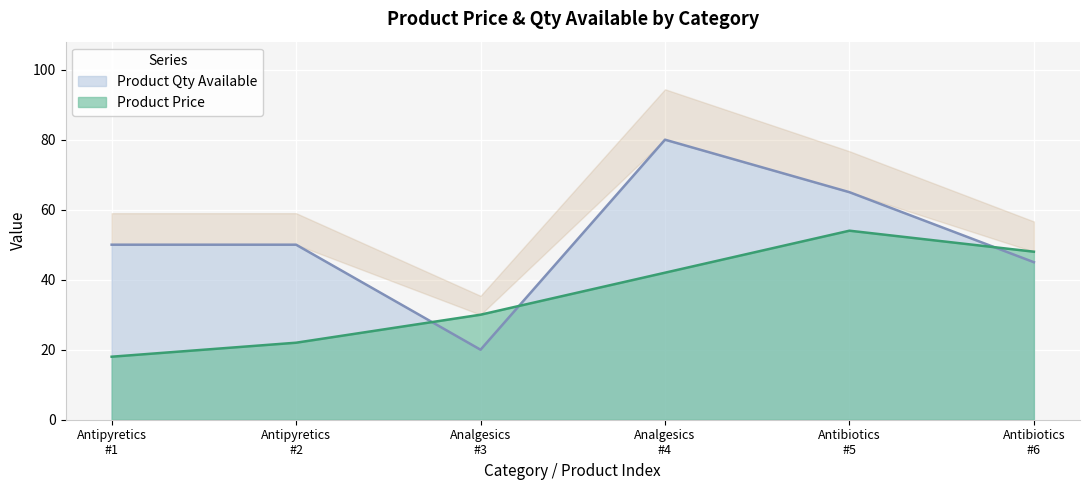

Between which two adjacent categories do Product Qty Available and Product Price first intersect?

Antipyretics
#2 and Analgesics
#3